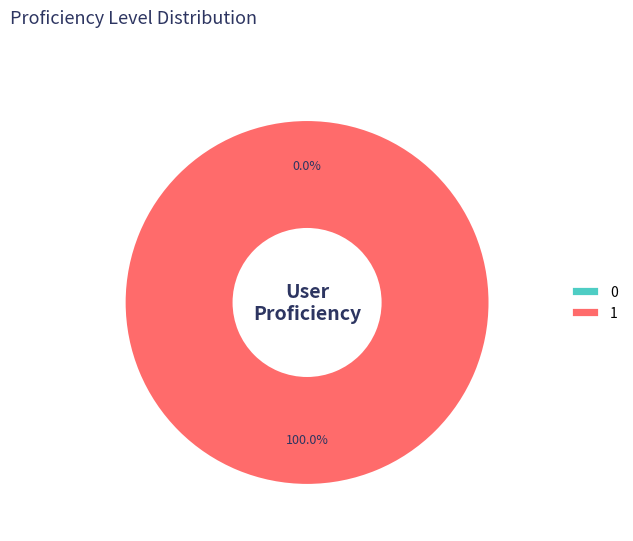

What is the change in value from 0 to 1?

+1